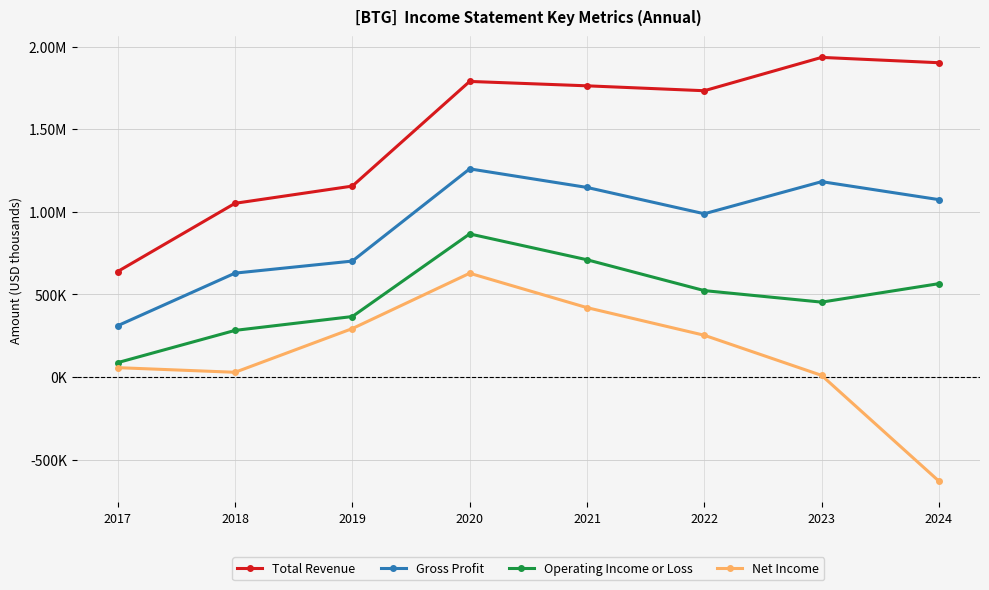

How many interior local peaks does the Total Revenue series have?

2